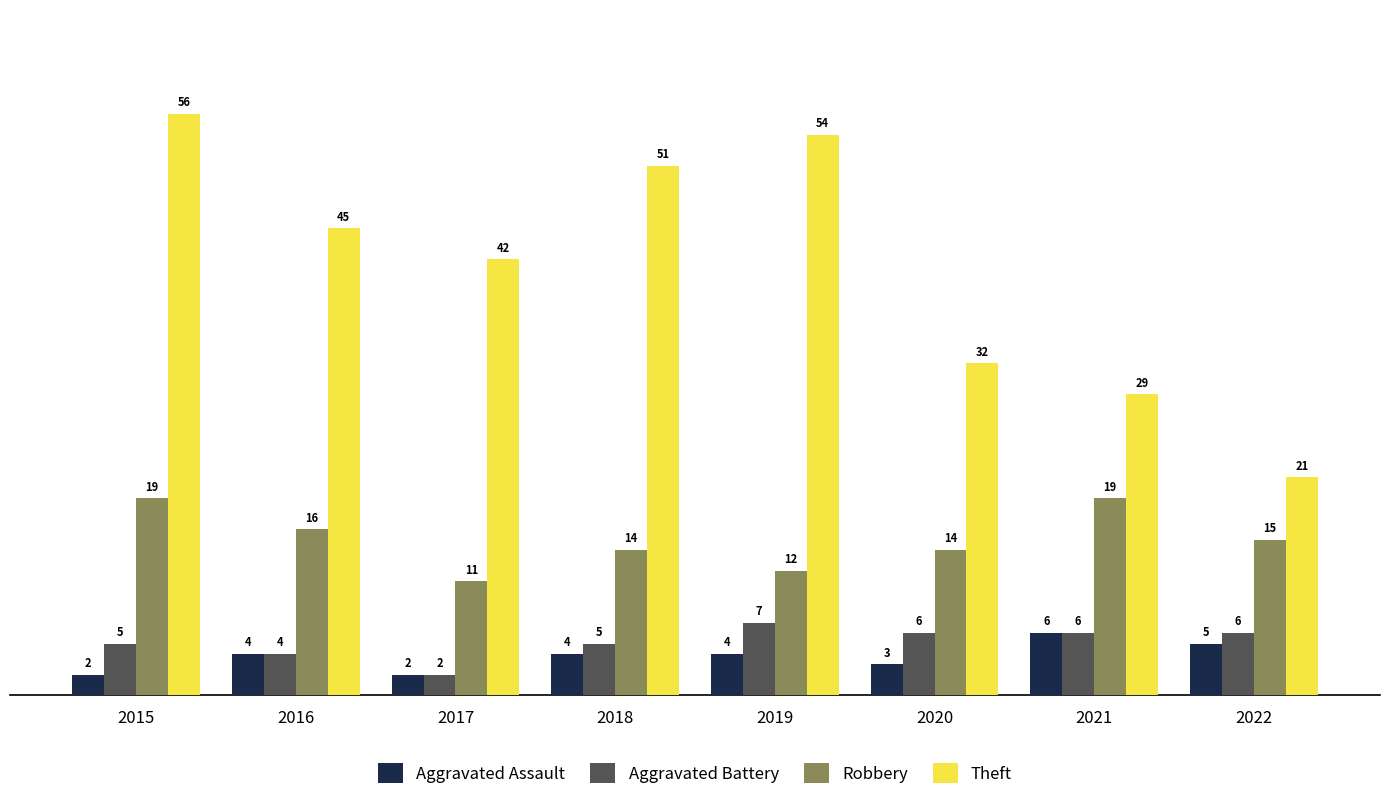

What is the value of the Aggravated Battery bar at the 4th from the left?

5